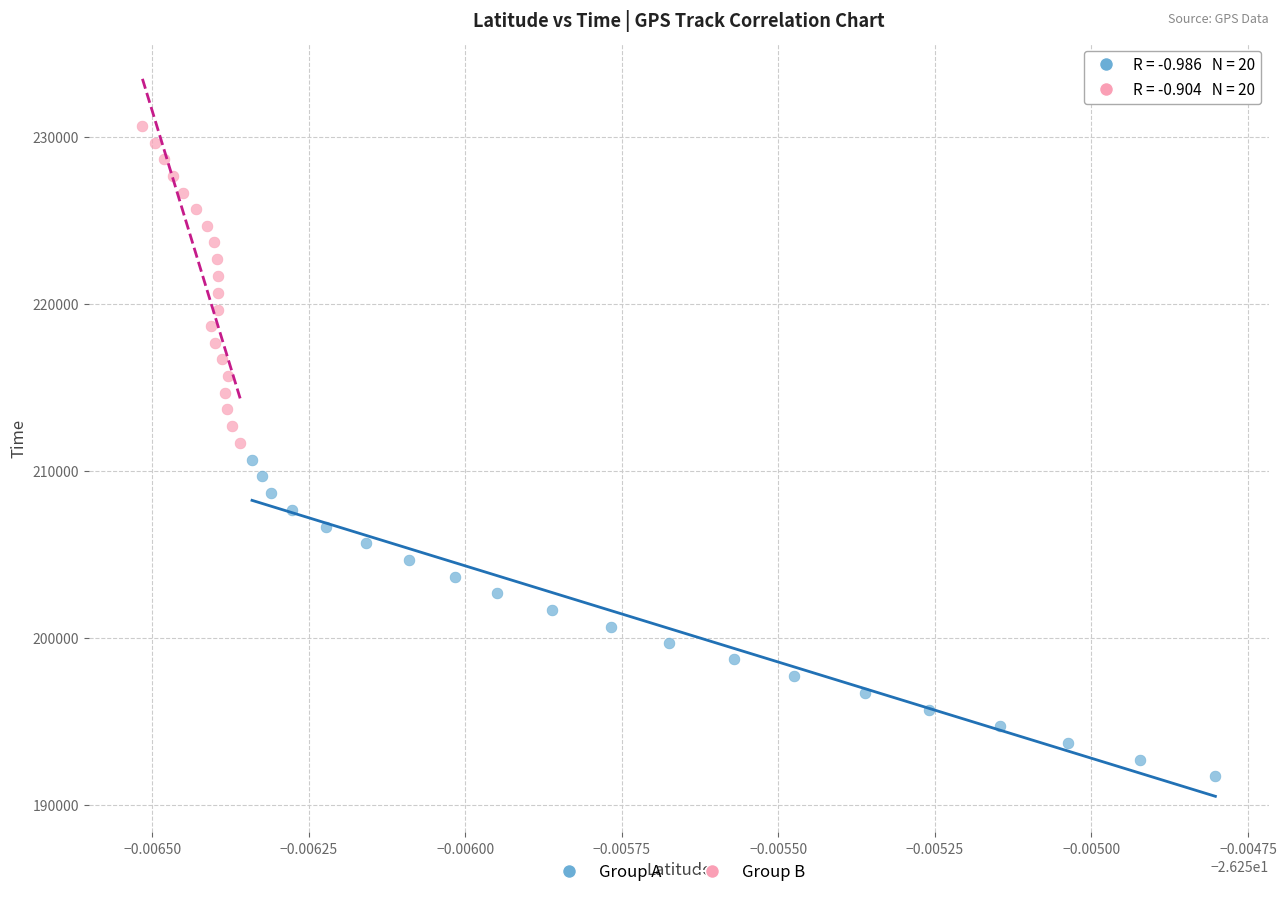

Which series reaches the minimum Y coordinate?

Group A